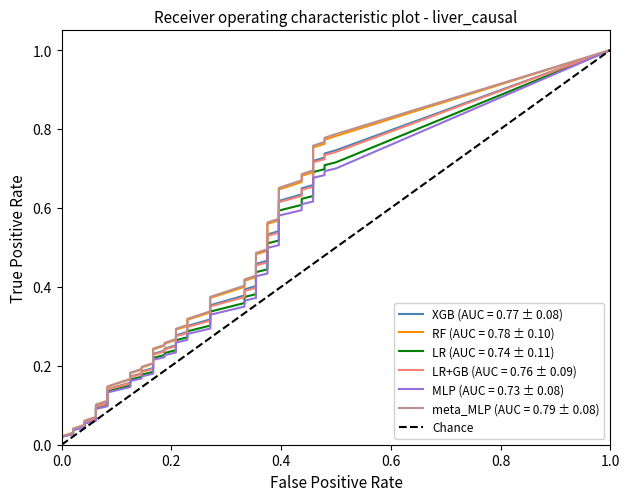

What is the value of the 2nd point from the left?

1